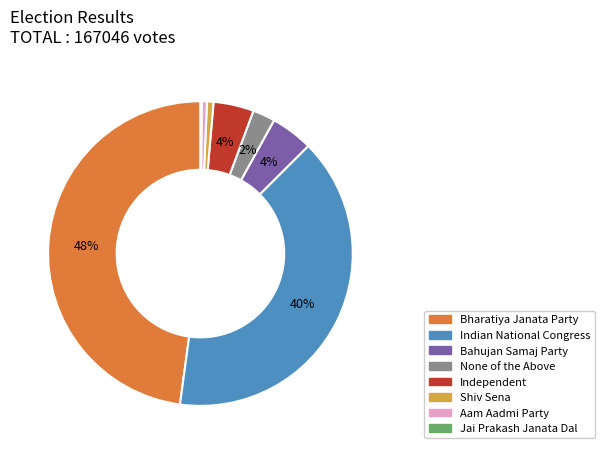

Is there any slice that represents more than half of the pie?

No